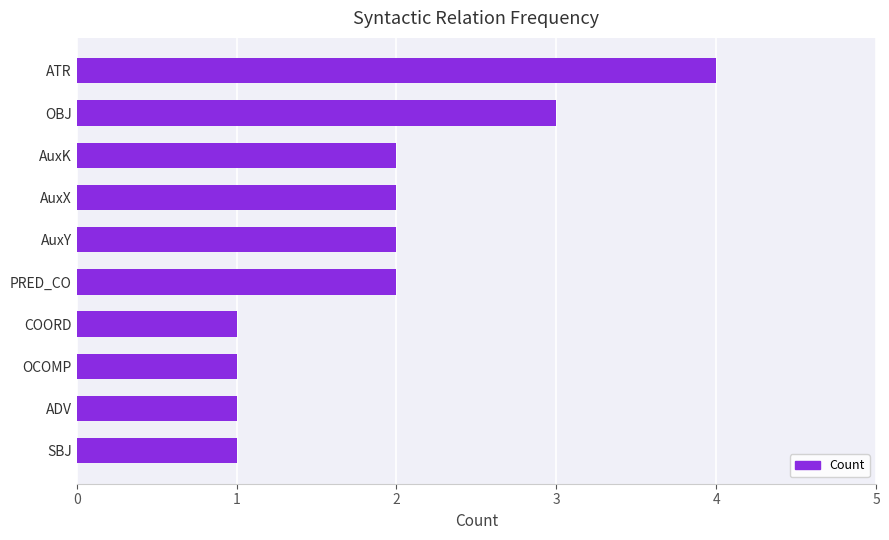

What is the sum of the values at ATR and COORD?

5